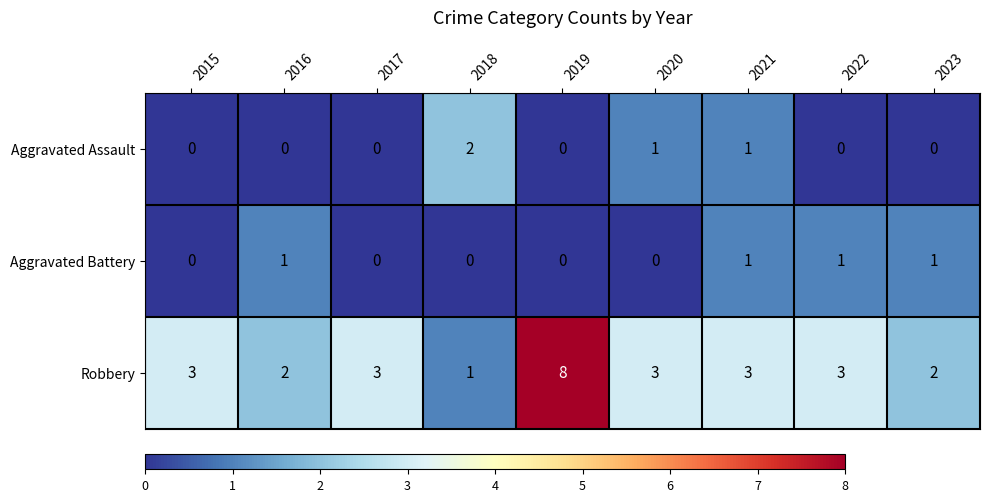

The Robbery series shows 1 at 2018. True or false?

True